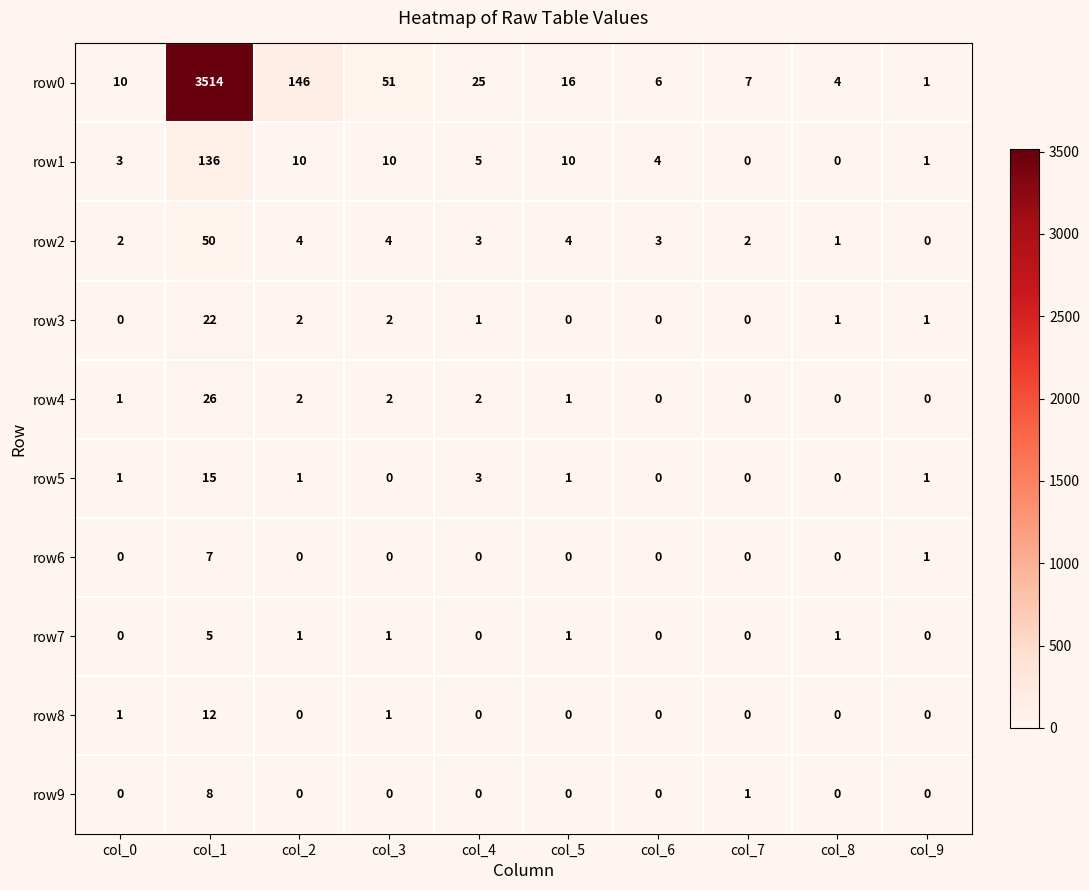

At which label does row1 first exceed 5?

col_1